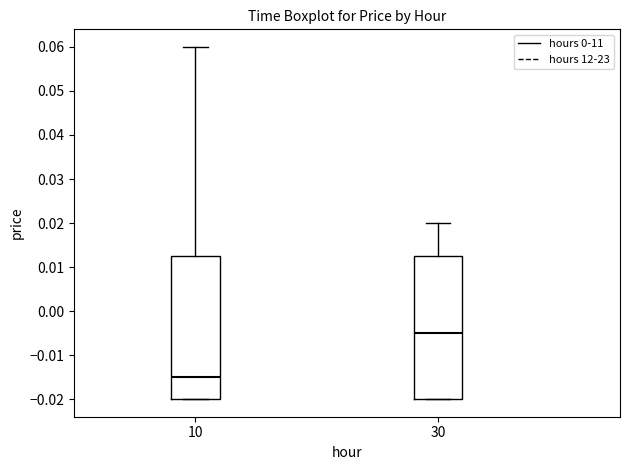

Where is the upper edge of the box at x = 30 on the y-axis? The values are not printed on the chart, so give them approximately, as read against the axis.

0.013